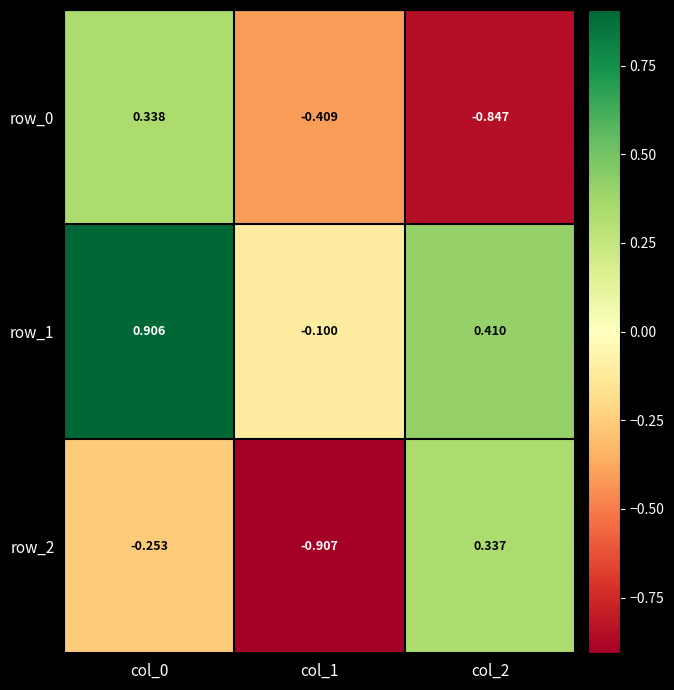

Is the value of row_1 at col_2 greater than the value of row_2 at col_2?

Yes